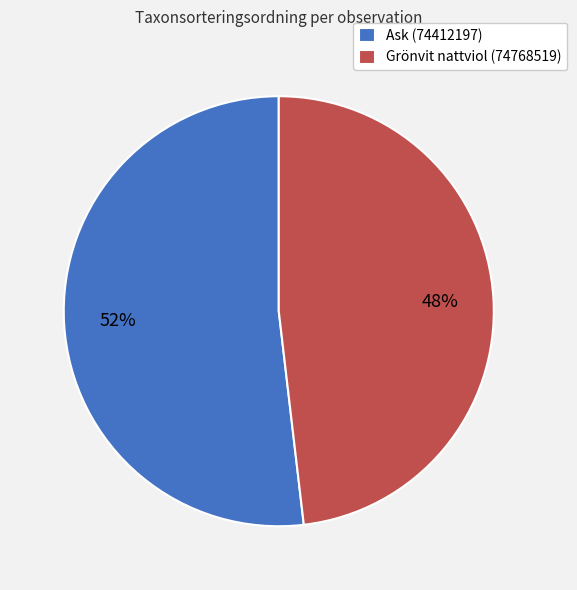

To the nearest percent, what portion does Ask (74412197) represent?

52%